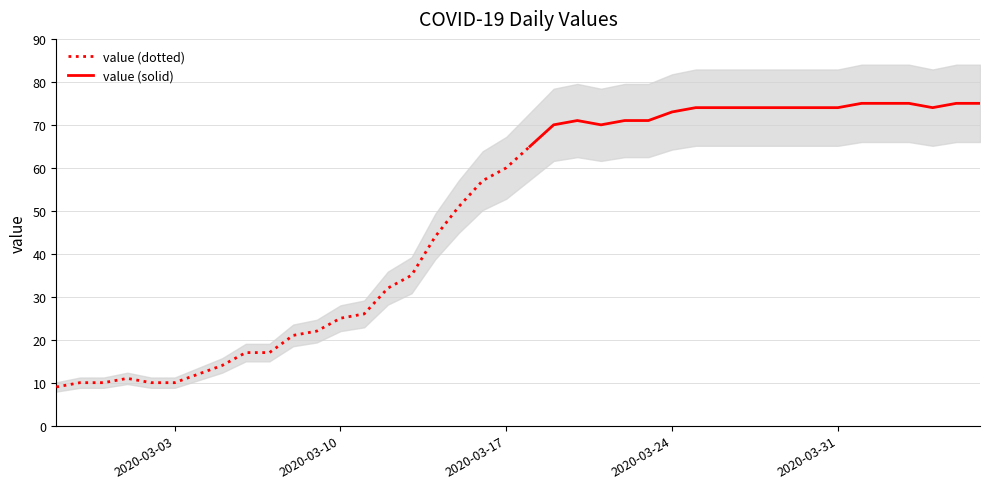

How many points are lower than both their immediate neighbors (excluding endpoints)?

2